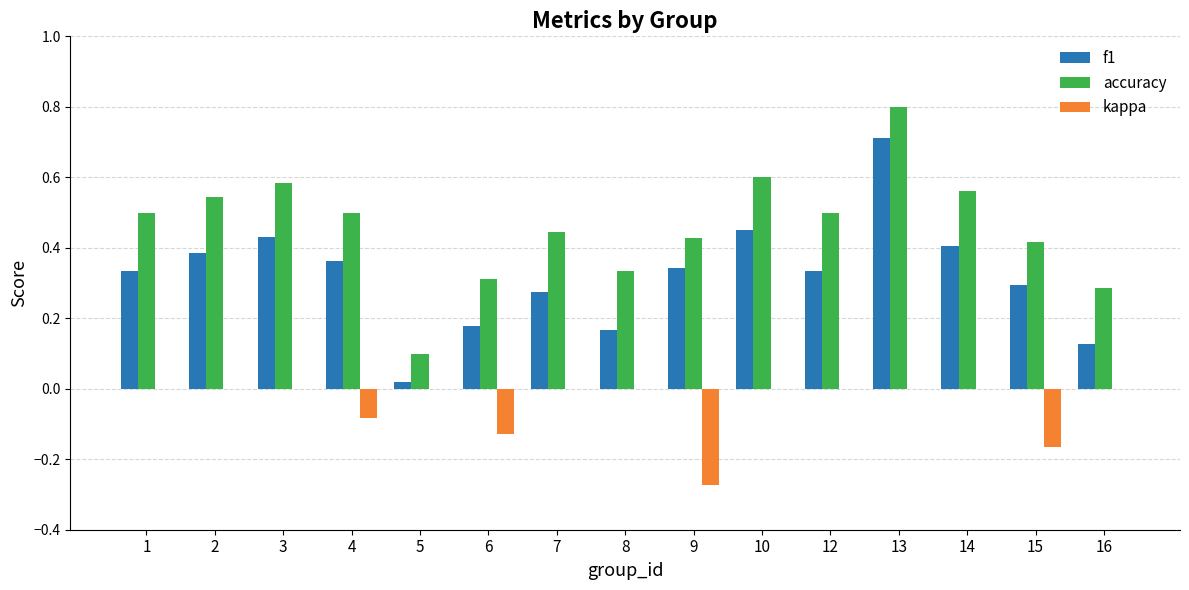

Which series changed the most between 4 and 14?

kappa